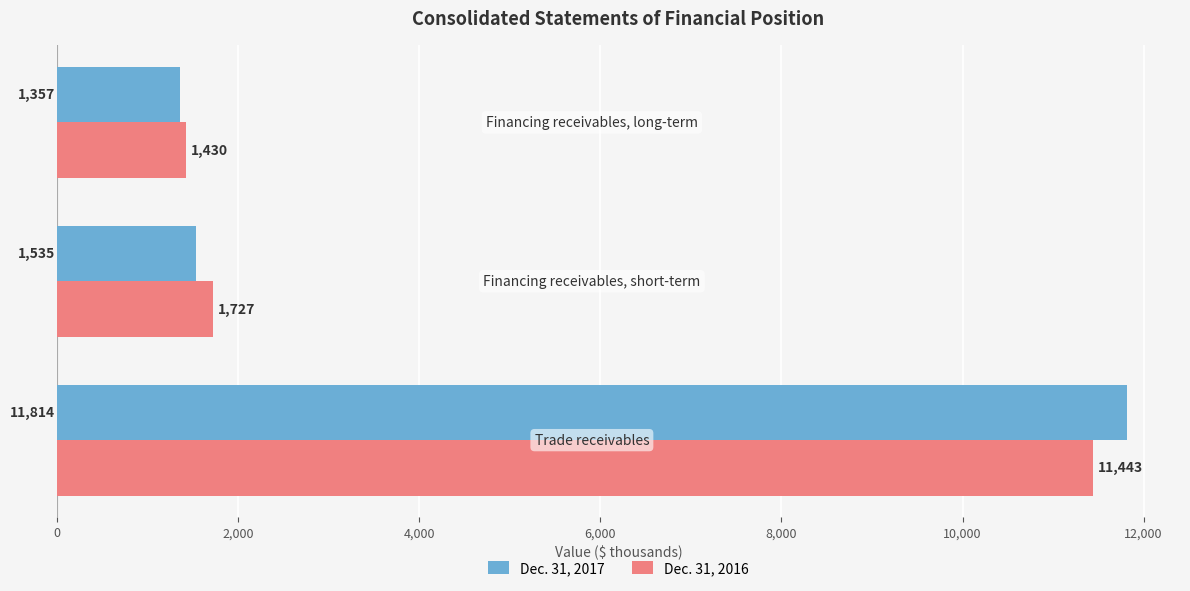

What is the average value of the Dec. 31, 2016 series?

4867